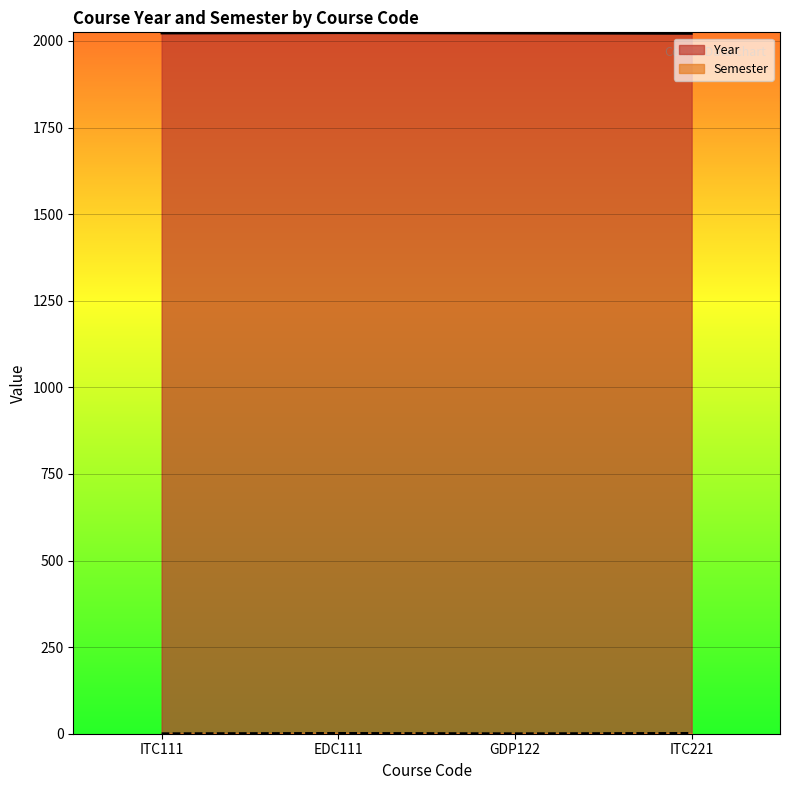

True or false: Semester has a value of 2 at ITC221.

True